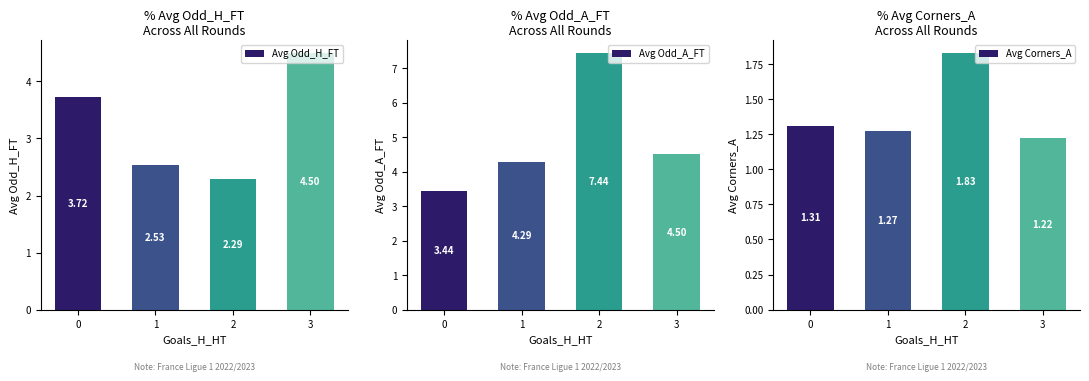

What is the value of the Avg Odd_A_FT bar at the 2nd from the left?

4.3